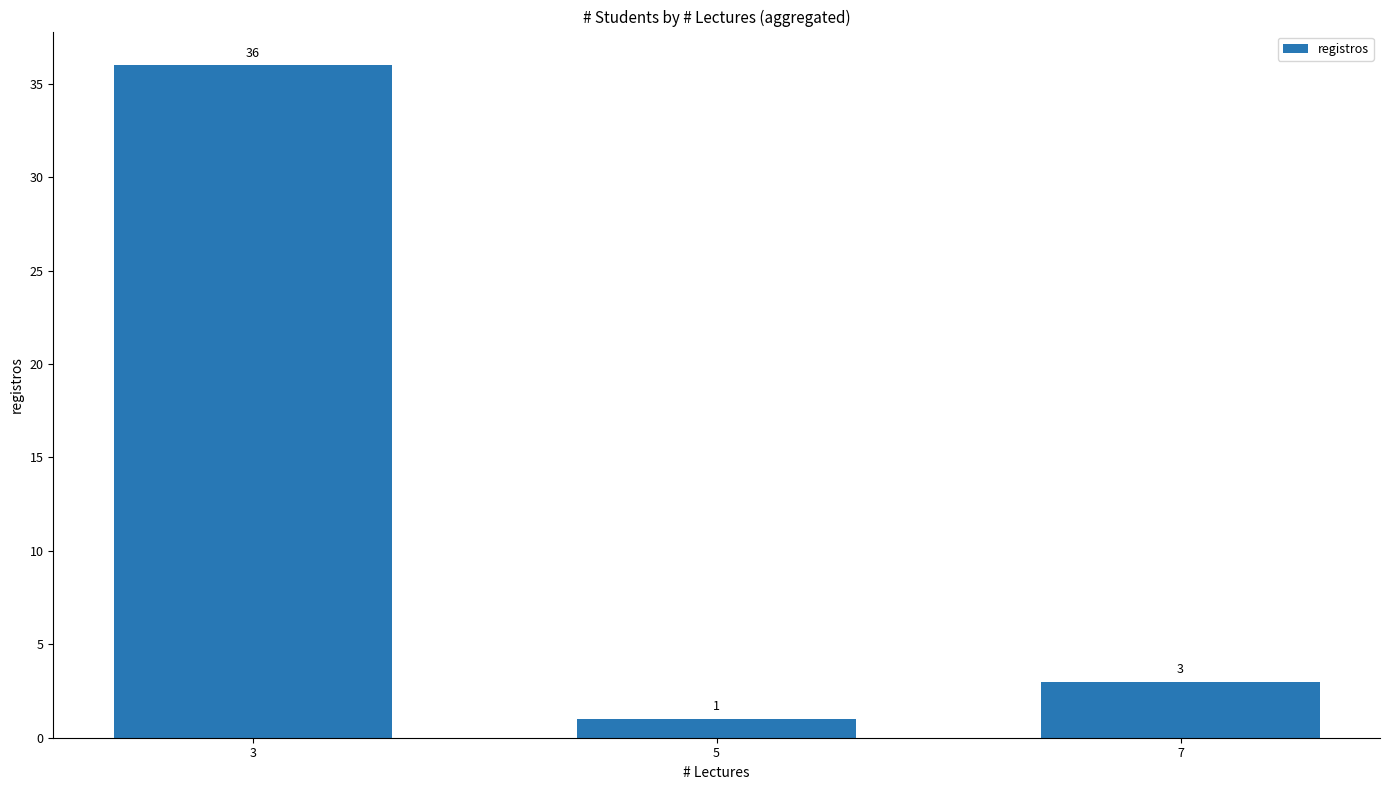

Is it true that the value at 5 is 1?

True